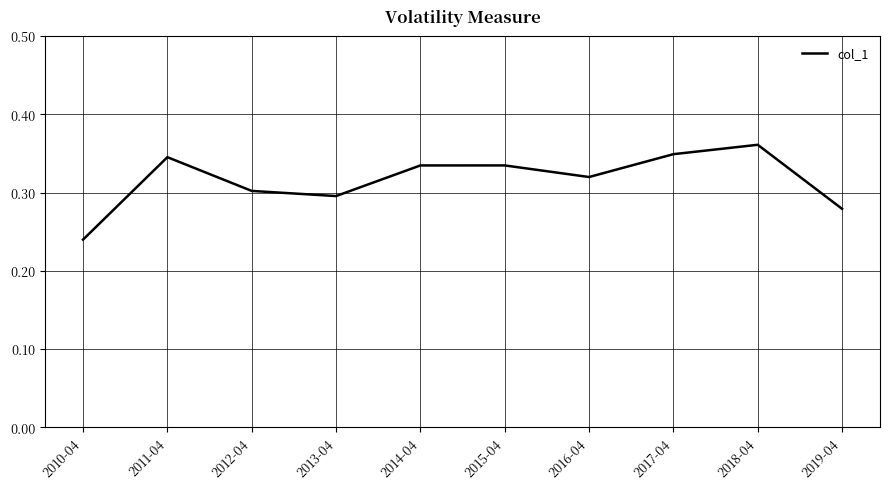

Where is the data nearest to the value 0?

2010-04